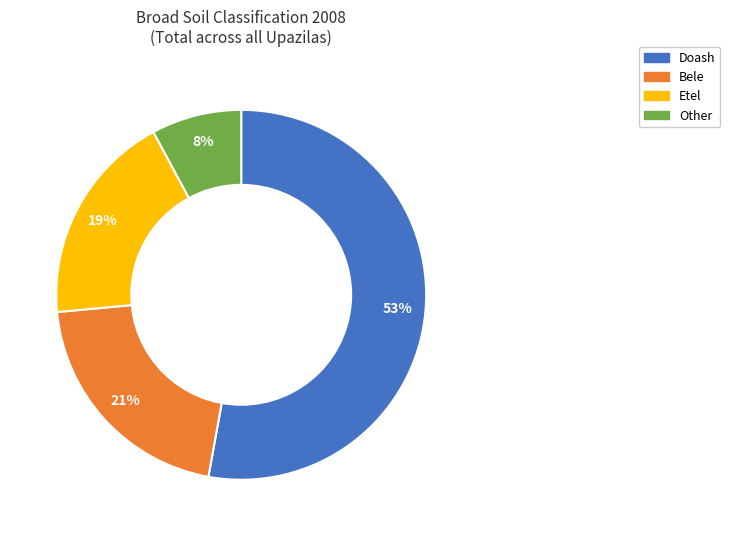

To the nearest percent, what is the difference between the largest and smallest slice percentages?

45%